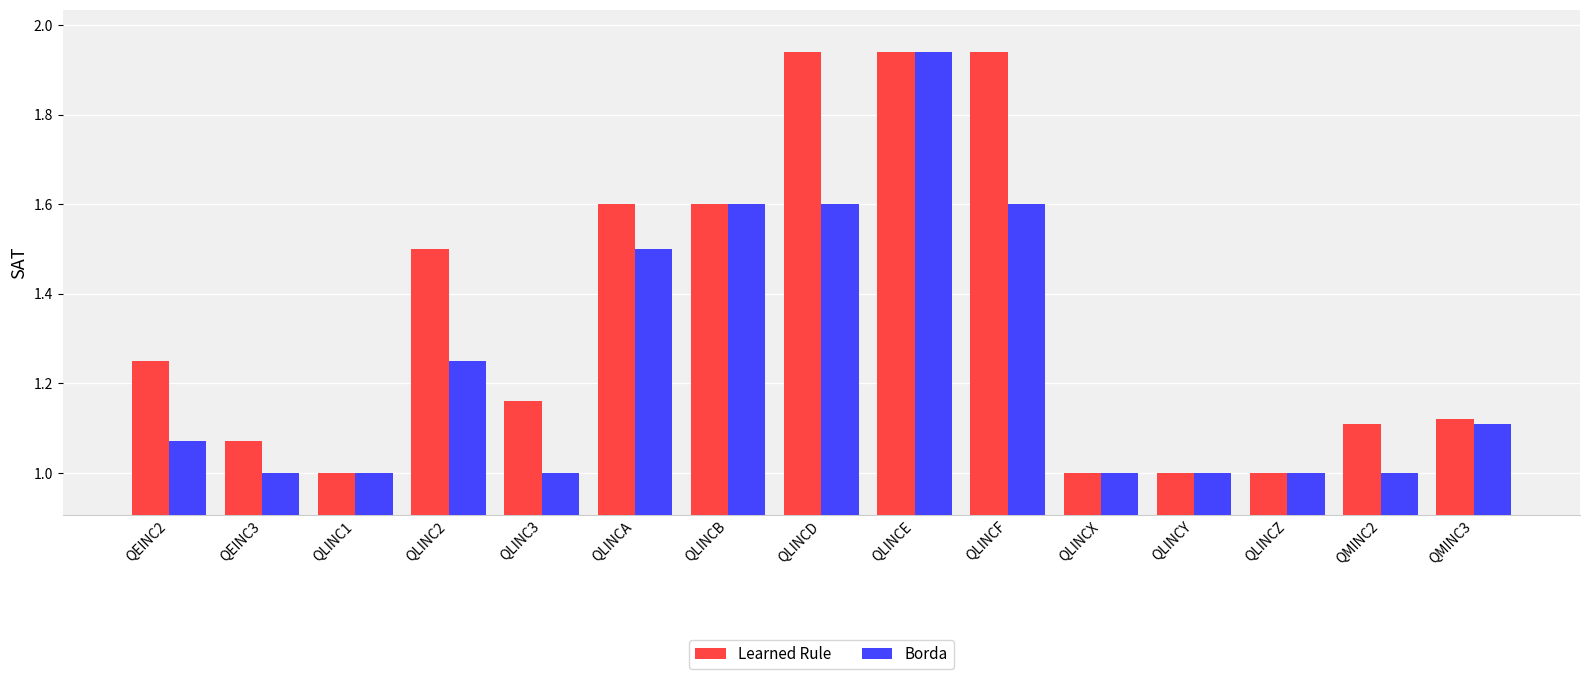

List the series in order of their overall mean, lowest first.

Borda, Learned Rule